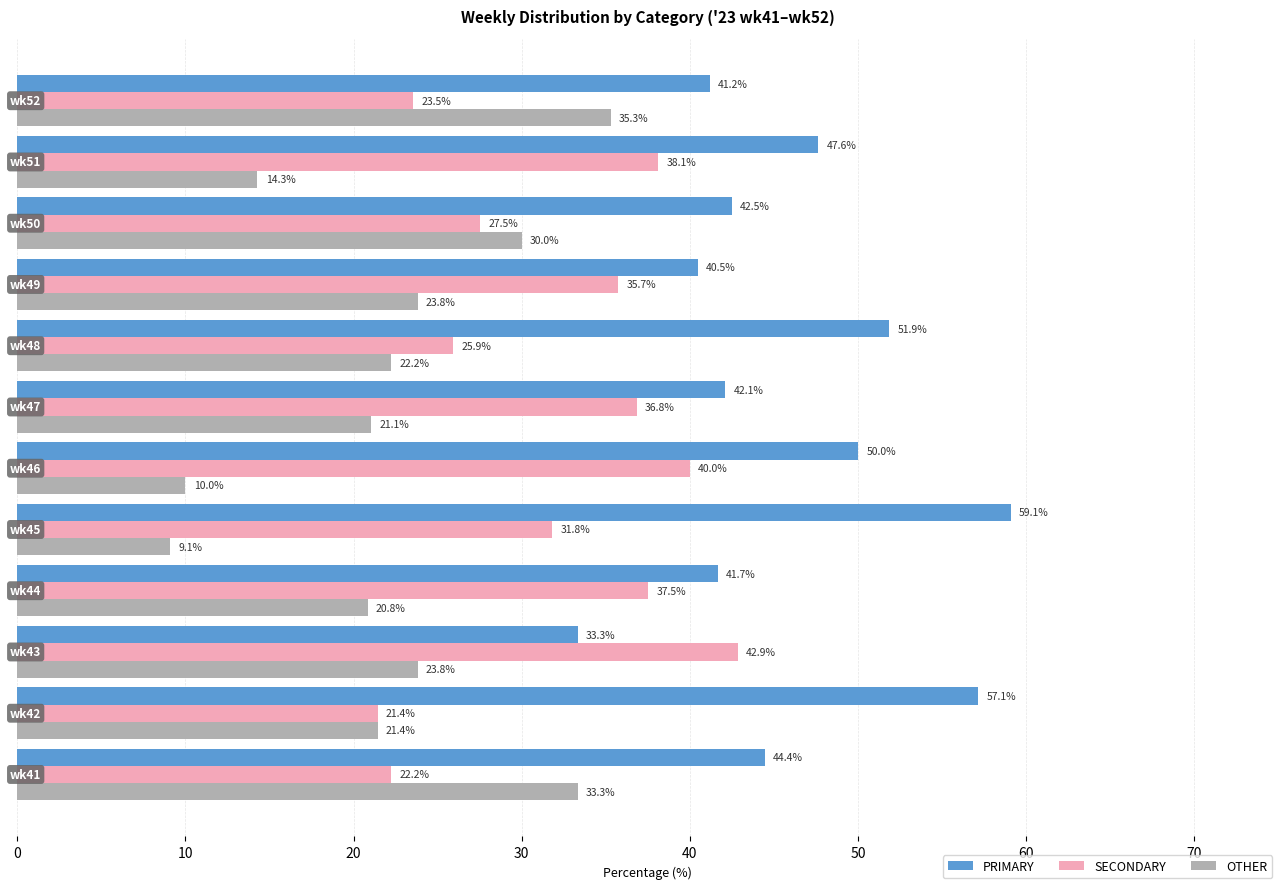

What is the lowest value of the SECONDARY series?

21.4